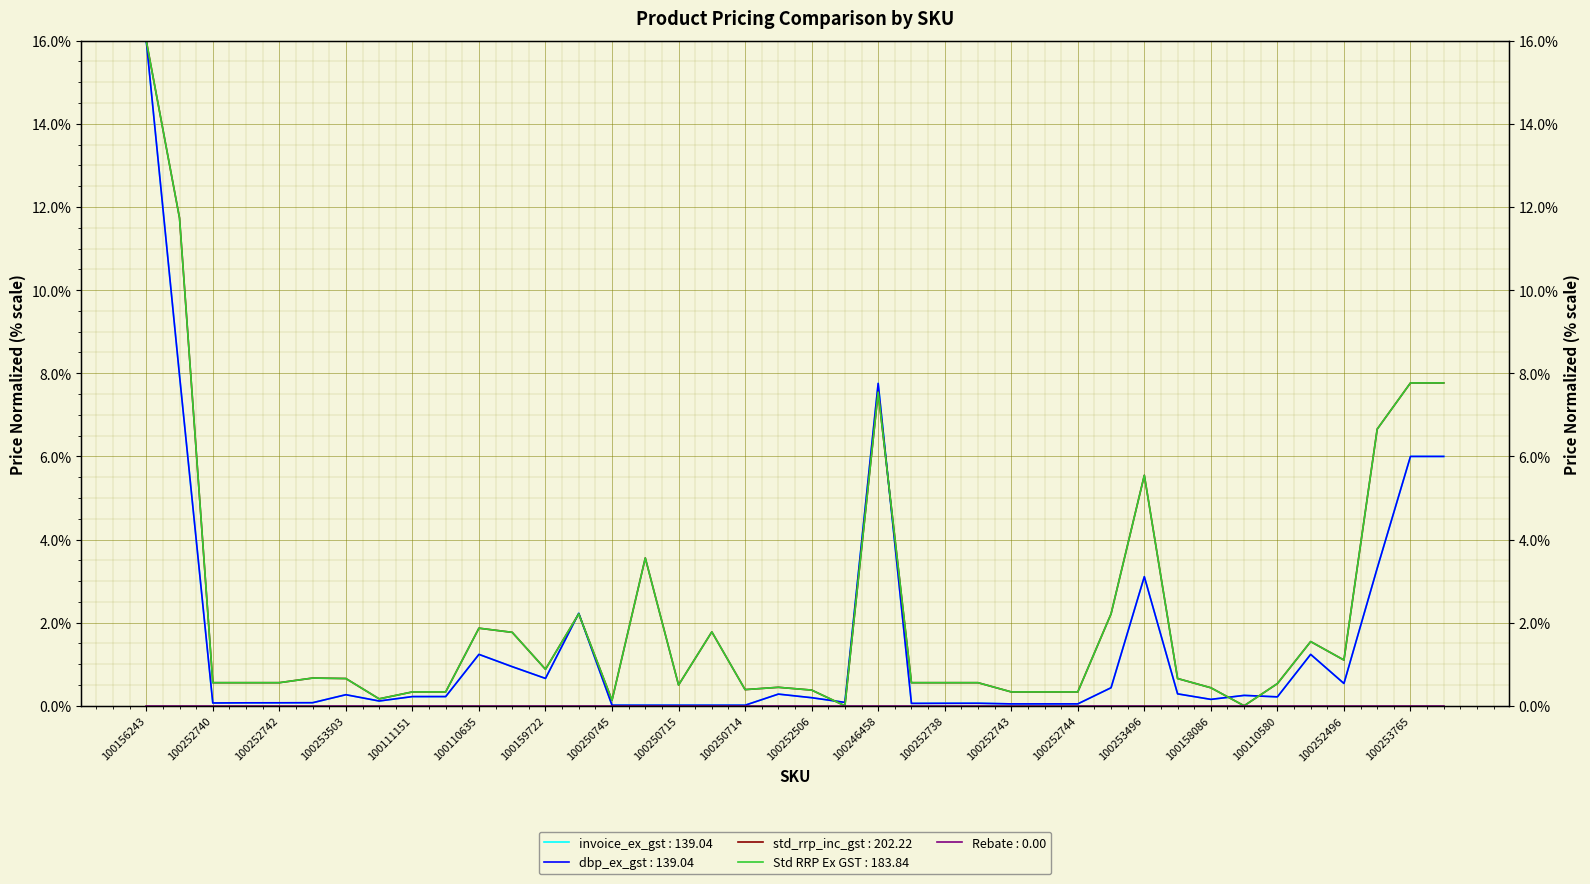

Reading right to left, extract all data points from this chart.

invoice_ex_gst: 100253767=6.0	100253765=6.0	100159942=3.3	100252496=0.5	100252961=1.2	100110580=0.2	100158081=0.2	100158086=0.2	100158084=0.3	100253496=3.1	100252294=0.4	100252744=0.0	100252745=0.0	100252743=0.0	100252739=0.1	100252738=0.1	100252737=0.1	100246458=7.8	9337694083721=0.1	100252506=0.2	100159895=0.3	100250714=0.0	100250716=0.0	100250715=0.0	100250717=0.0	100250745=0.0	100158742=2.2	100159722=0.7	100247719=0.9	100110635=1.2	100111132=0.2	100111151=0.2	100111171=0.1	100253503=0.3	100253332=0.1	100252742=0.1	100252741=0.1	100252740=0.1	100252169=7.9	100156243=16.0
dbp_ex_gst: 100253767=6.0	100253765=6.0	100159942=3.3	100252496=0.5	100252961=1.2	100110580=0.2	100158081=0.2	100158086=0.2	100158084=0.3	100253496=3.1	100252294=0.4	100252744=0.0	100252745=0.0	100252743=0.0	100252739=0.1	100252738=0.1	100252737=0.1	100246458=7.8	9337694083721=0.1	100252506=0.2	100159895=0.3	100250714=0.0	100250716=0.0	100250715=0.0	100250717=0.0	100250745=0.0	100158742=2.2	100159722=0.7	100247719=0.9	100110635=1.2	100111132=0.2	100111151=0.2	100111171=0.1	100253503=0.3	100253332=0.1	100252742=0.1	100252741=0.1	100252740=0.1	100252169=7.9	100156243=16.0
std_rrp_inc_gst: 100253767=7.8	100253765=7.8	100159942=6.7	100252496=1.1	100252961=1.5	100110580=0.5	100158081=0.0	100158086=0.4	100158084=0.7	100253496=5.5	100252294=2.2	100252744=0.3	100252745=0.3	100252743=0.3	100252739=0.6	100252738=0.6	100252737=0.6	100246458=7.5	9337694083721=0.0	100252506=0.4	100159895=0.4	100250714=0.4	100250716=1.8	100250715=0.5	100250717=3.6	100250745=0.1	100158742=2.2	100159722=0.9	100247719=1.8	100110635=1.9	100111132=0.3	100111151=0.3	100111171=0.2	100253503=0.7	100253332=0.7	100252742=0.6	100252741=0.6	100252740=0.6	100252169=11.7	100156243=16.0
Std RRP Ex GST: 100253767=7.8	100253765=7.8	100159942=6.7	100252496=1.1	100252961=1.5	100110580=0.5	100158081=0.0	100158086=0.4	100158084=0.7	100253496=5.5	100252294=2.2	100252744=0.3	100252745=0.3	100252743=0.3	100252739=0.6	100252738=0.6	100252737=0.6	100246458=7.5	9337694083721=0.0	100252506=0.4	100159895=0.4	100250714=0.4	100250716=1.8	100250715=0.5	100250717=3.6	100250745=0.1	100158742=2.2	100159722=0.9	100247719=1.8	100110635=1.9	100111132=0.3	100111151=0.3	100111171=0.2	100253503=0.7	100253332=0.7	100252742=0.6	100252741=0.6	100252740=0.6	100252169=11.7	100156243=16.0